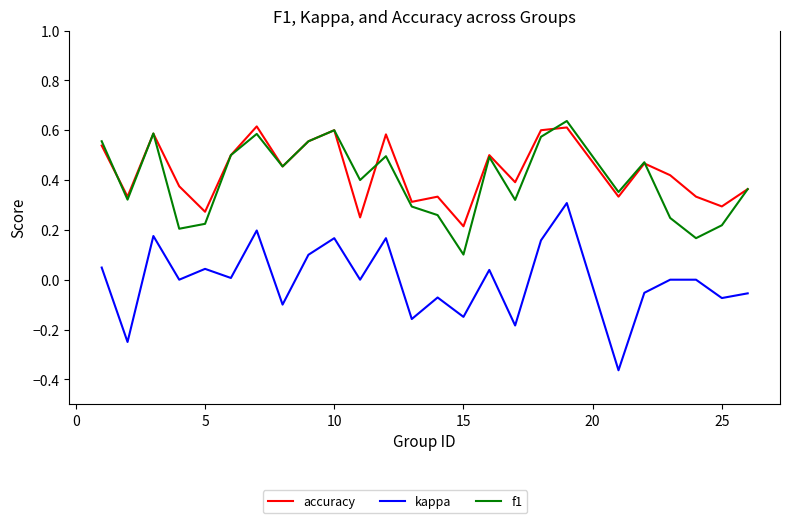

True or false: accuracy and kappa cross at least once.

False